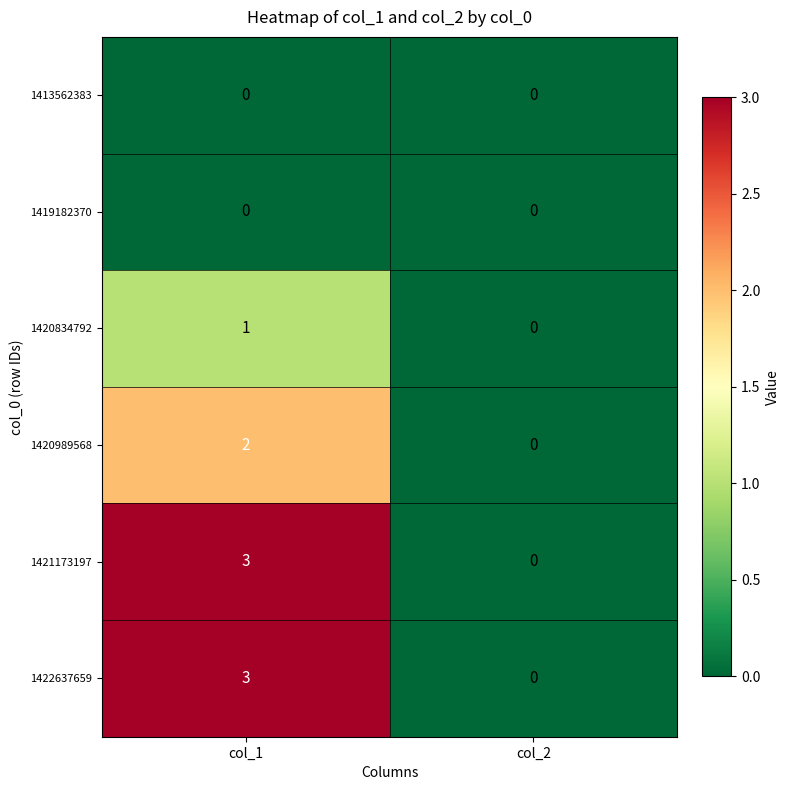

Reading left to right, extract all data points from this chart.

1413562383: col_1=0	col_2=0
1419182370: col_1=0	col_2=0
1420834792: col_1=1	col_2=0
1420989568: col_1=2	col_2=0
1421173197: col_1=3	col_2=0
1422637659: col_1=3	col_2=0